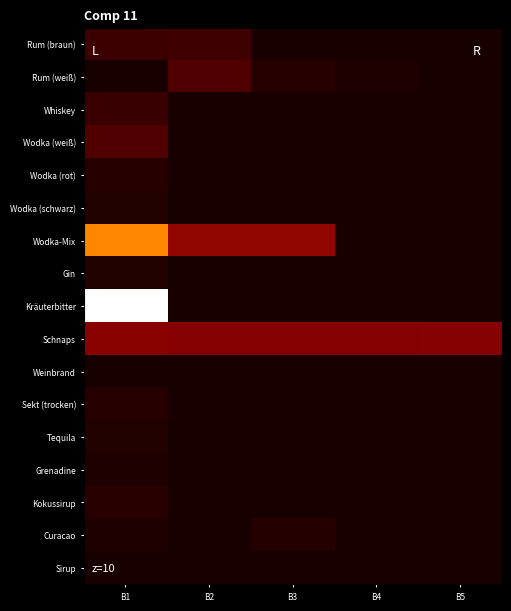

Which series changed the most between B1 and B3?

Kräuterbitter